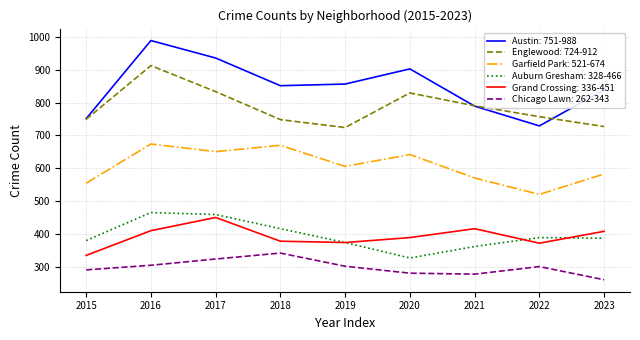

Which category has the highest value across all series?

2016